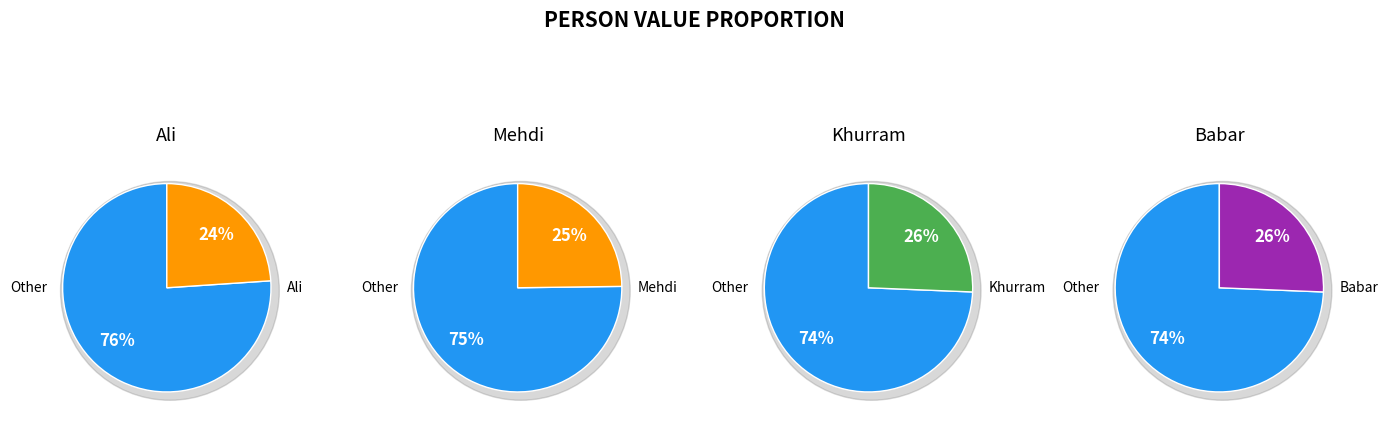

What is the total percentage of Mehdi and Khurram?

50.4%